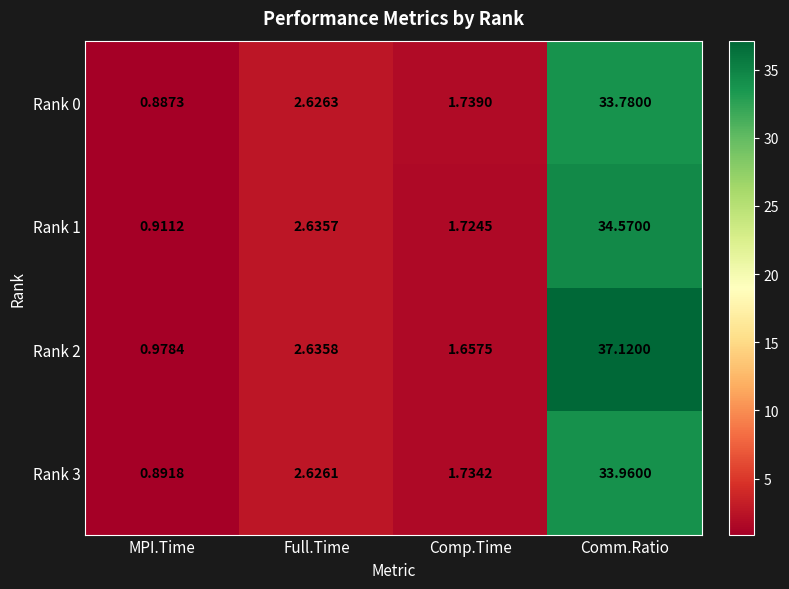

Rank the series by their maximum value, from highest to lowest.

Rank 2, Rank 1, Rank 3, Rank 0